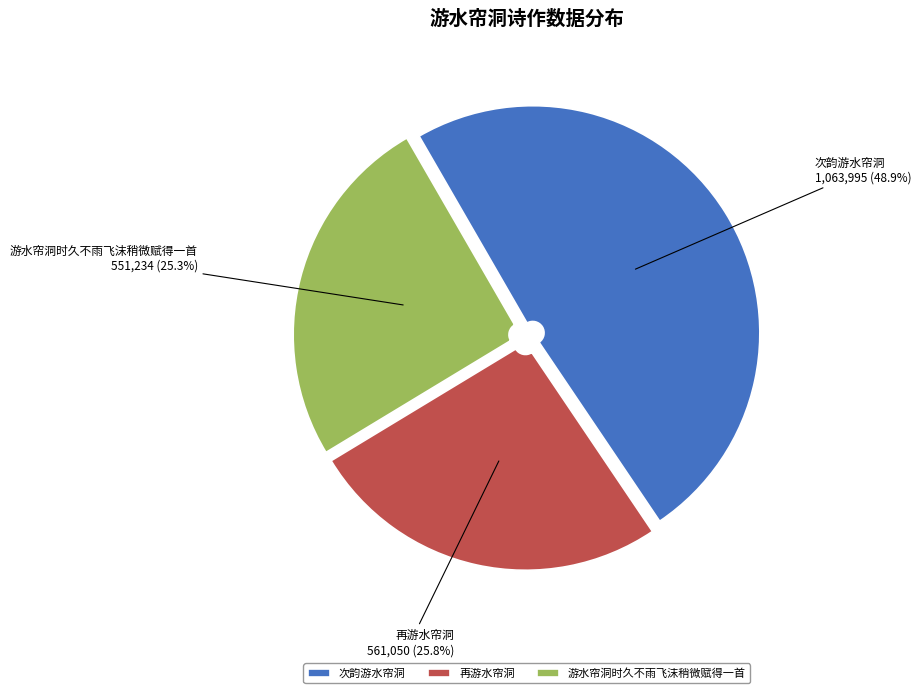

Is there a majority slice in this chart?

No